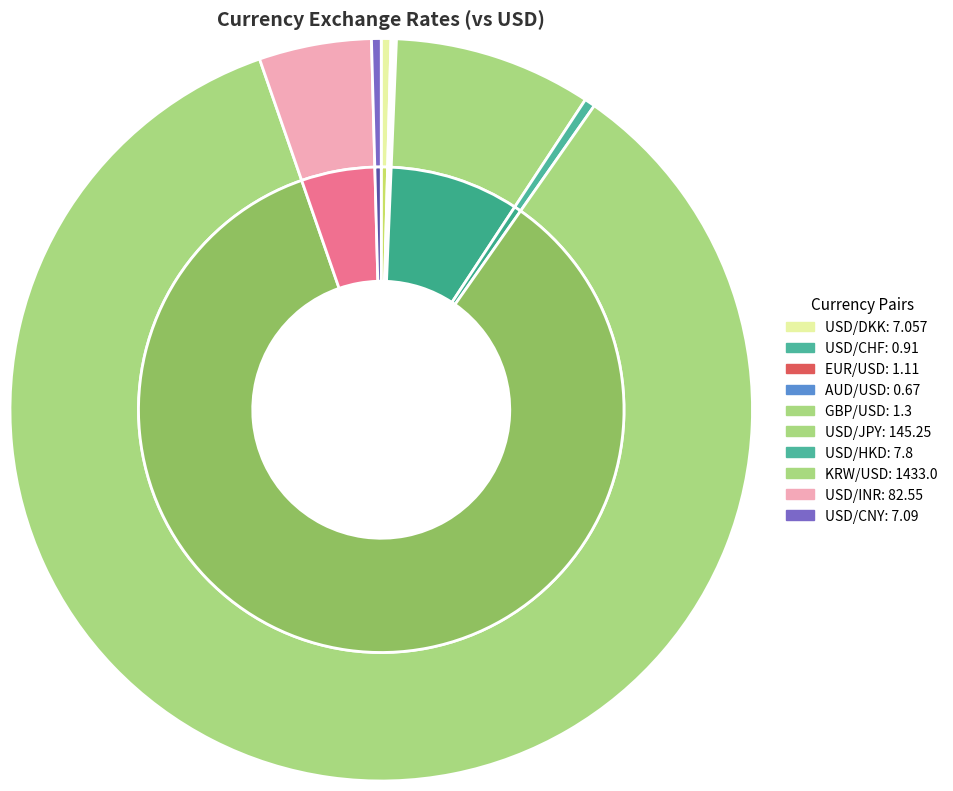

The GBP/USD slice represents 0% of the pie. True or false?

True